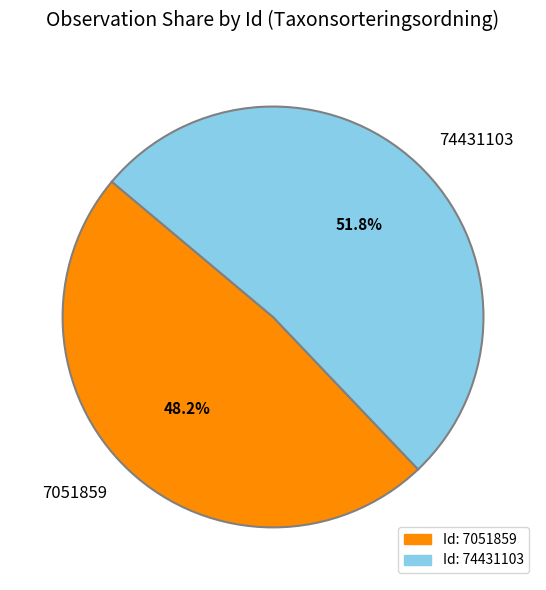

Count the number of slices in the pie.

2